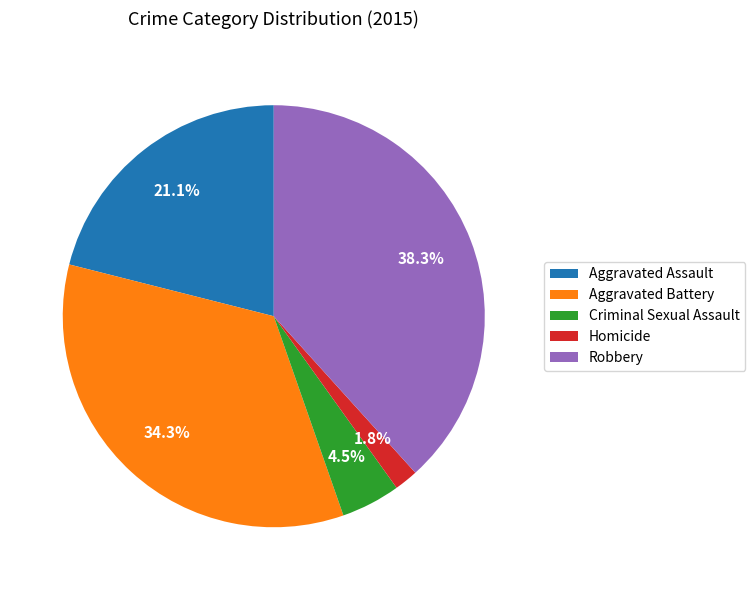

Which slice is the smallest?

Homicide